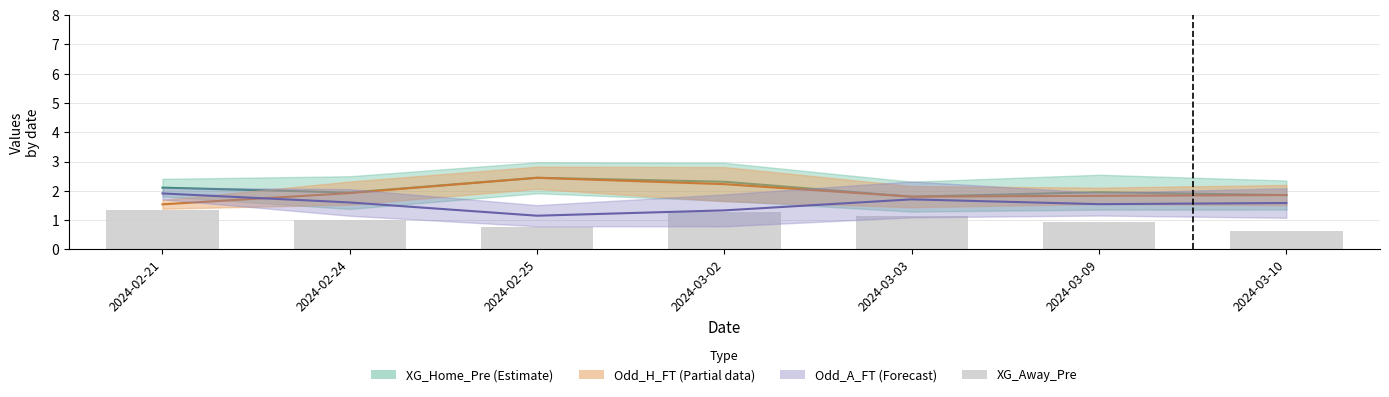

Is it true that the value at 2024-02-24 is 1.7?

False